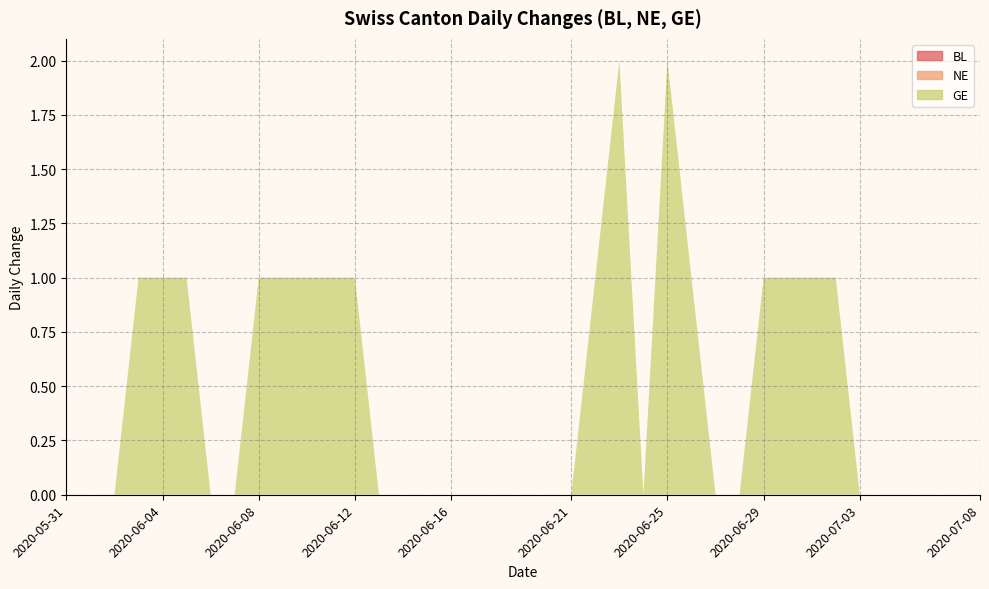

Reading left to right, extract all data points from this chart.

BL: 2020-05-31=0	2020-06-01=0	2020-06-02=0	2020-06-03=0	2020-06-04=0	2020-06-05=0	2020-06-06=0	2020-06-07=0	2020-06-08=0	2020-06-09=0	2020-06-10=0	2020-06-11=0	2020-06-12=0	2020-06-13=0	2020-06-14=0	2020-06-15=0	2020-06-16=0	2020-06-17=0	2020-06-18=0	2020-06-19=0	2020-06-20=0	2020-06-21=0	2020-06-22=0	2020-06-23=0	2020-06-24=0	2020-06-25=0	2020-06-26=0	2020-06-27=0	2020-06-28=0	2020-06-29=0	2020-06-30=0	2020-07-01=0	2020-07-02=0	2020-07-03=0	2020-07-04=0	2020-07-05=0	2020-07-06=0	2020-07-07=0	2020-07-08=0
NE: 2020-05-31=0	2020-06-01=0	2020-06-02=0	2020-06-03=0	2020-06-04=0	2020-06-05=0	2020-06-06=0	2020-06-07=0	2020-06-08=0	2020-06-09=0	2020-06-10=0	2020-06-11=0	2020-06-12=0	2020-06-13=0	2020-06-14=0	2020-06-15=0	2020-06-16=0	2020-06-17=0	2020-06-18=0	2020-06-19=0	2020-06-20=0	2020-06-21=0	2020-06-22=0	2020-06-23=0	2020-06-24=0	2020-06-25=0	2020-06-26=0	2020-06-27=0	2020-06-28=0	2020-06-29=0	2020-06-30=0	2020-07-01=0	2020-07-02=0	2020-07-03=0	2020-07-04=0	2020-07-05=0	2020-07-06=0	2020-07-07=0	2020-07-08=0
GE: 2020-05-31=0	2020-06-01=0	2020-06-02=0	2020-06-03=1	2020-06-04=1	2020-06-05=1	2020-06-06=0	2020-06-07=0	2020-06-08=1	2020-06-09=1	2020-06-10=1	2020-06-11=1	2020-06-12=1	2020-06-13=0	2020-06-14=0	2020-06-15=0	2020-06-16=0	2020-06-17=0	2020-06-18=0	2020-06-19=0	2020-06-20=0	2020-06-21=0	2020-06-22=1	2020-06-23=2	2020-06-24=0	2020-06-25=2	2020-06-26=1	2020-06-27=0	2020-06-28=0	2020-06-29=1	2020-06-30=1	2020-07-01=1	2020-07-02=1	2020-07-03=0	2020-07-04=0	2020-07-05=0	2020-07-06=0	2020-07-07=0	2020-07-08=0